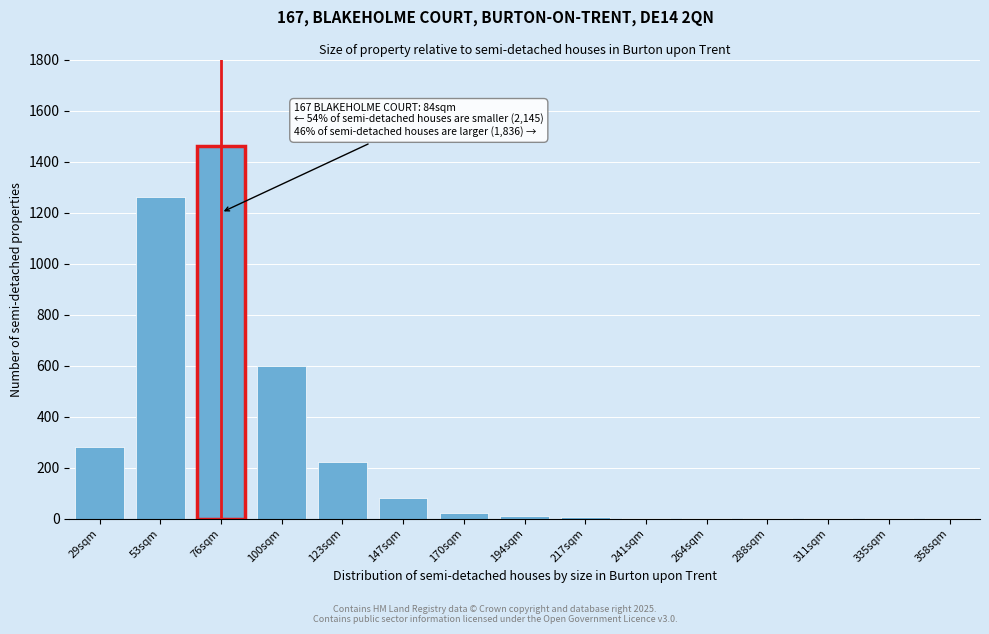

The chart shows a value of 1 at 311sqm. True or false?

True